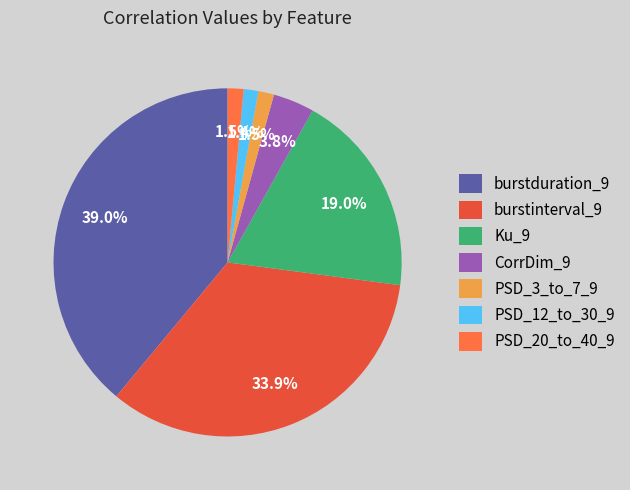

To the nearest percent, what is the combined percentage of CorrDim_9 and burstduration_9?

43%